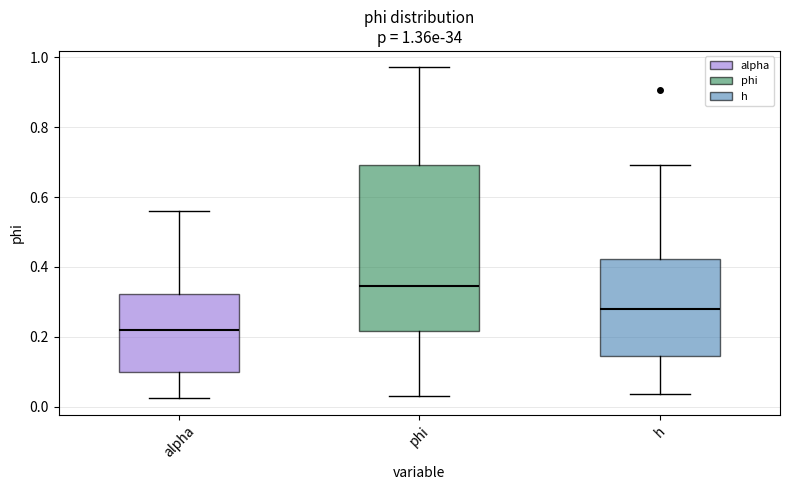

Comparing the boxes themselves (not the whiskers), which one is the tallest?

phi